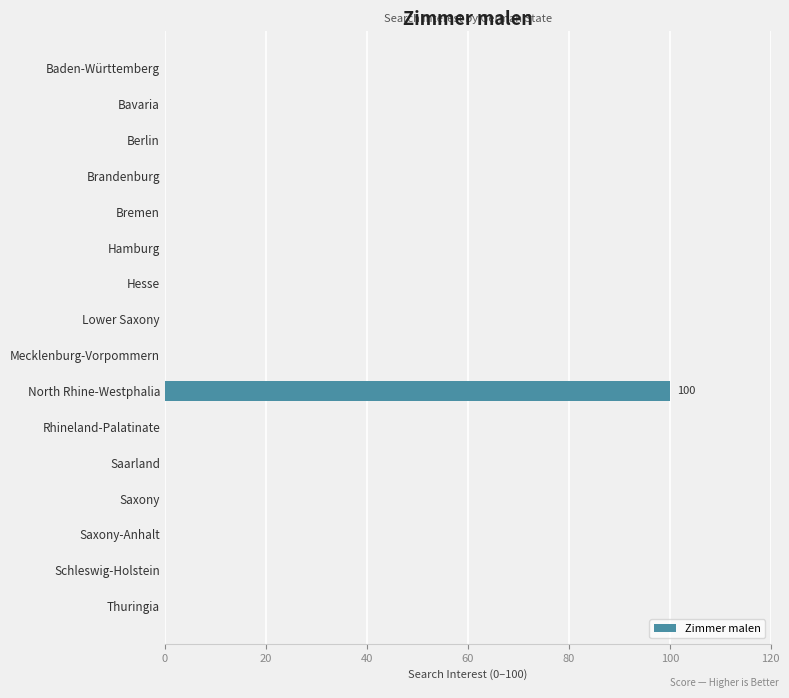

The chart shows a value of 69 at Lower Saxony. True or false?

False